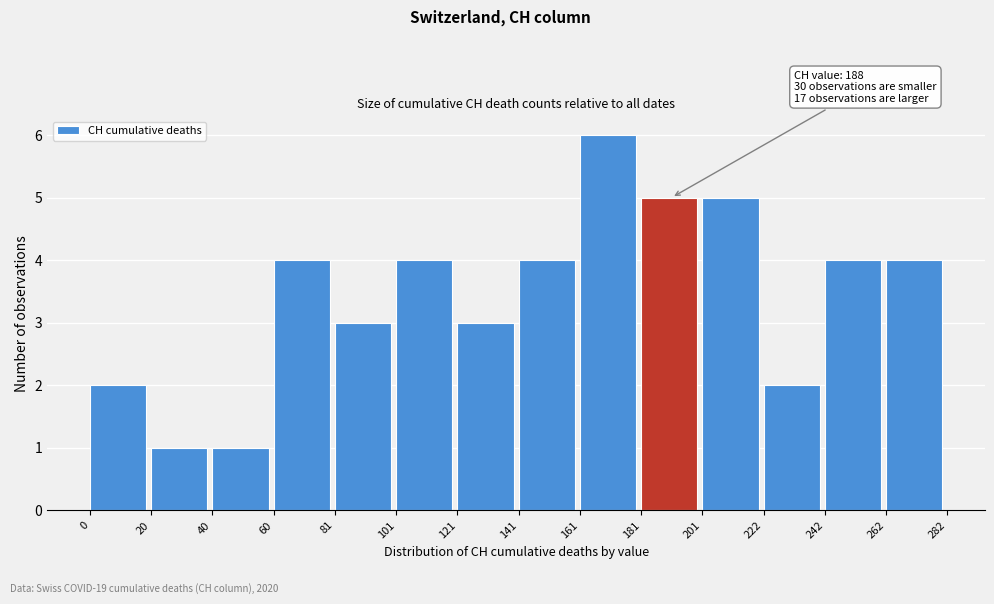

Which range on the x-axis has the tallest bar?

161 to 181